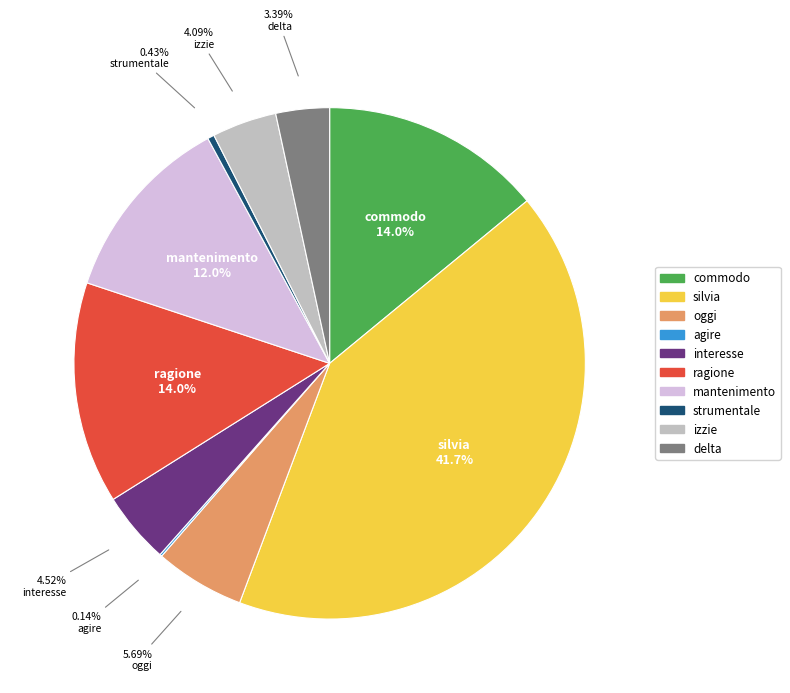

True or false: interesse accounts for 5% of the total.

True